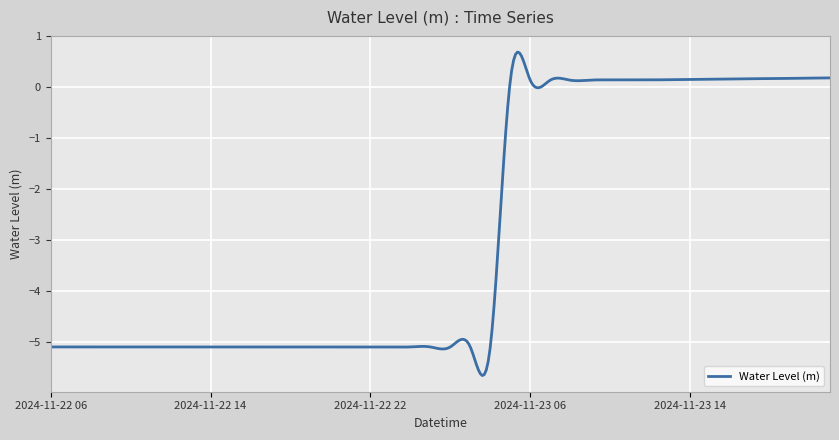

What is the smallest value displayed?

-5.7